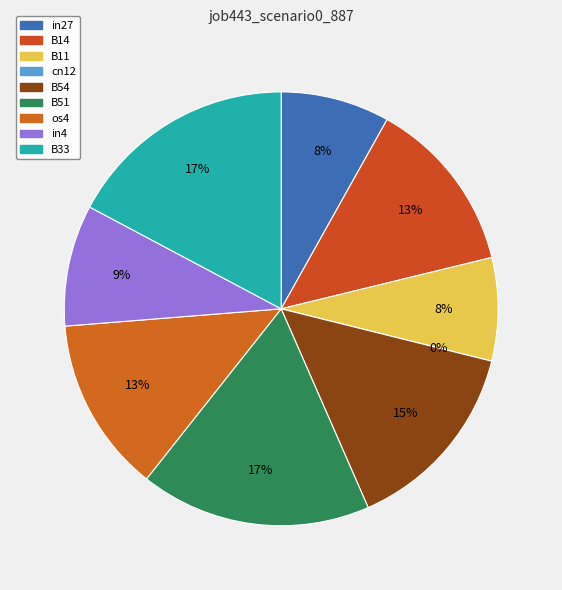

What is the largest slice in the pie chart?

B51